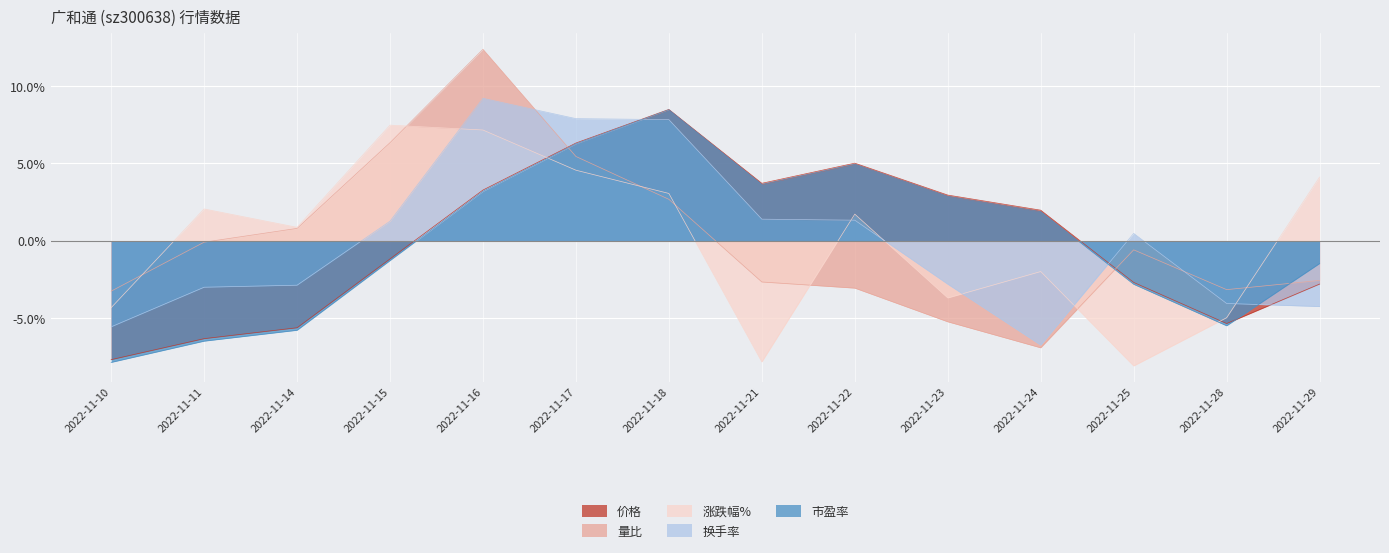

Reading right to left, transcribe all the data shown in this chart.

价格: -2.8	-5.4	-2.7	2.0	2.9	5.0	3.7	8.5	6.3	3.3	-1.2	-5.6	-6.3	-7.7
量比: -2.6	-3.2	-0.6	-6.9	-5.2	-3.1	-2.7	2.7	5.4	12.4	6.3	0.8	-0.1	-3.3
涨跌幅%: 4.1	-5.0	-8.1	-2.0	-3.7	1.7	-7.8	3.1	4.6	7.2	7.5	0.9	2.0	-4.3
换手率: -4.3	-4.1	0.5	-6.8	-2.8	1.3	1.4	7.8	7.9	9.2	1.3	-2.9	-3.0	-5.6
市盈率: -1.5	-5.5	-2.8	1.9	2.9	4.9	3.6	8.5	6.3	3.2	-1.3	-5.8	-6.5	-7.9